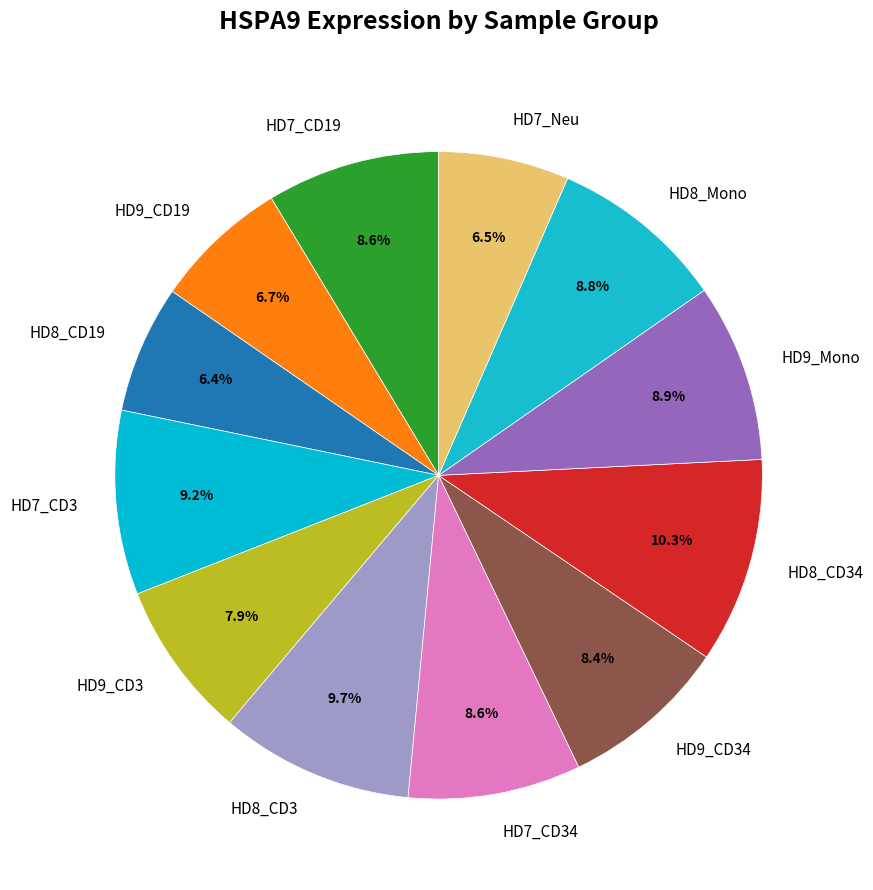

To the nearest percent, what is the combined percentage of HD8_CD19 and HD7_CD19?

15%